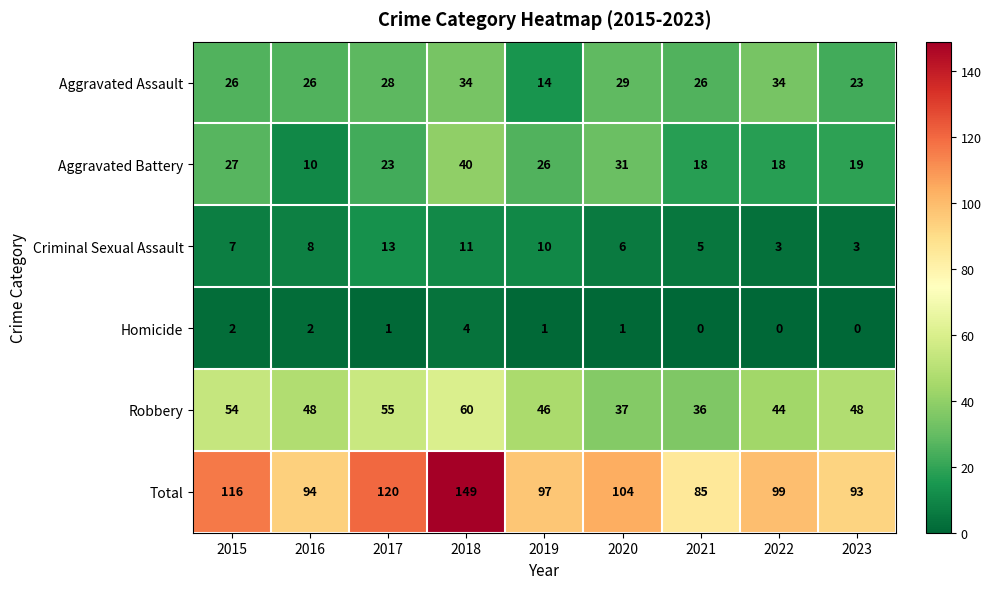

What is the sum of the Aggravated Assault values at 2016 and 2020?

55